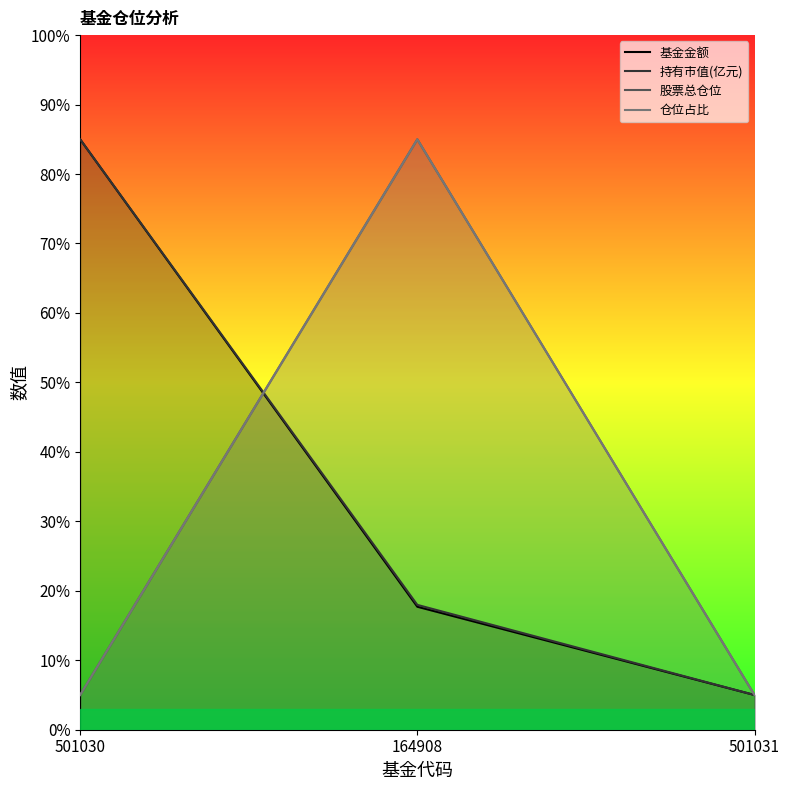

Where is 持有市值(亿元) nearest to the value 45?

164908